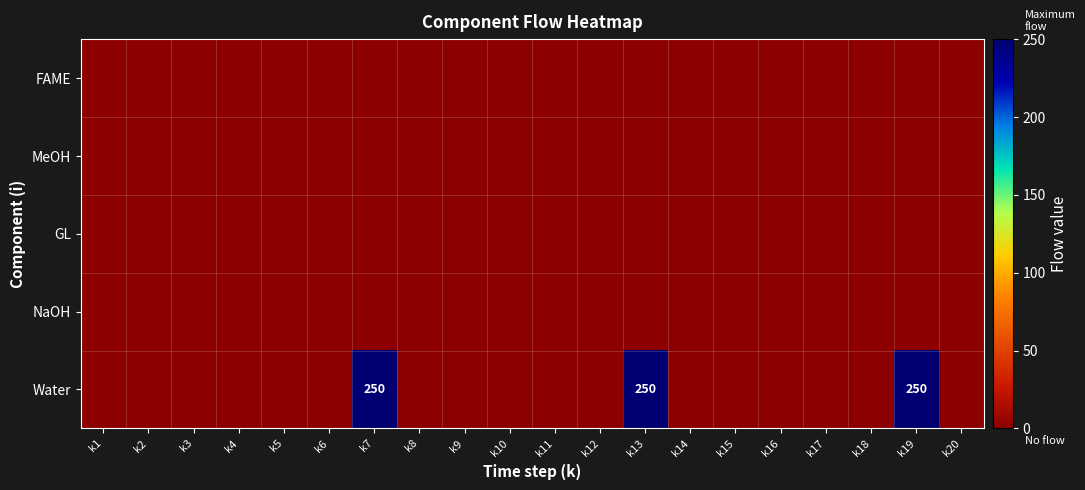

The Water series shows 250 at k19. True or false?

True